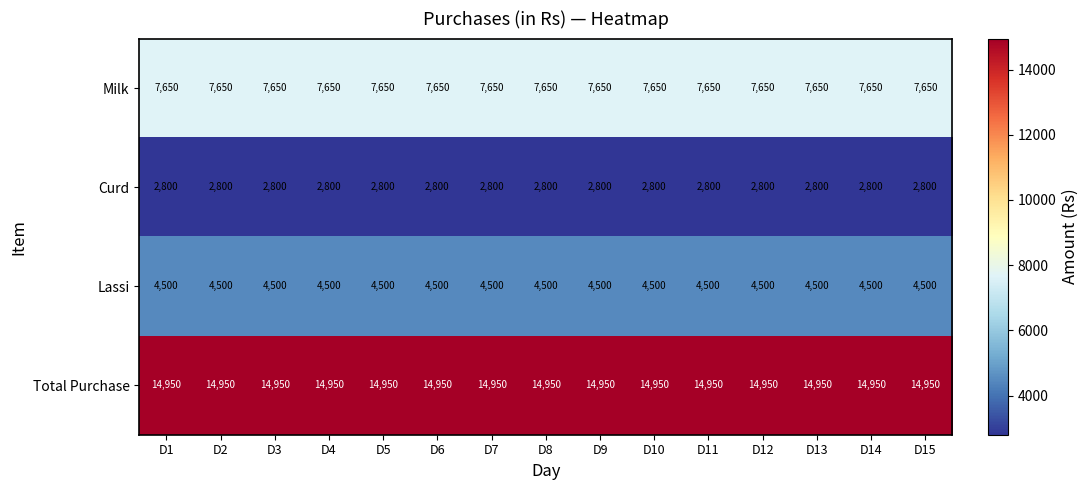

Which series has the largest total across all categories?

Total Purchase